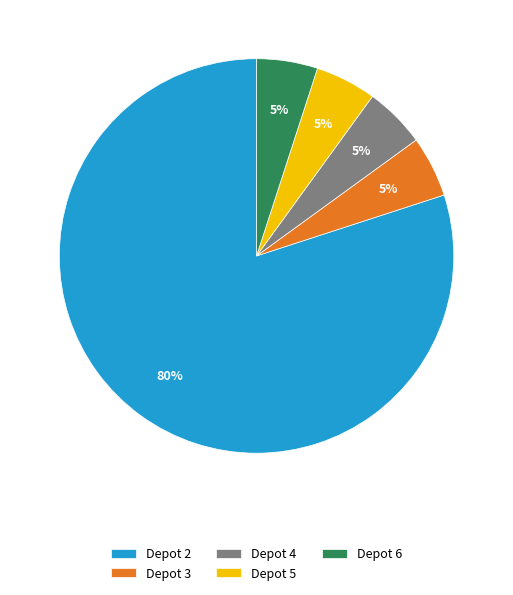

What is the largest slice in the pie chart?

Depot 2